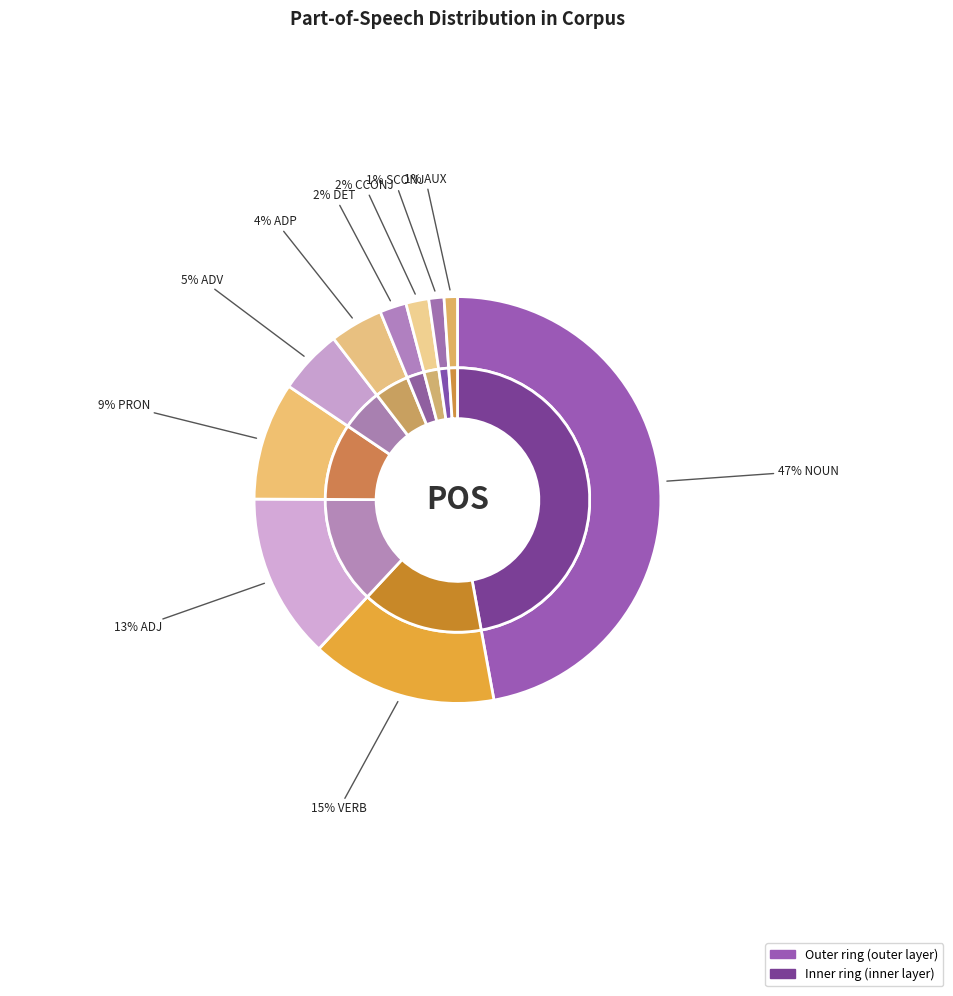

Do DET and SCONJ together represent more than half of the pie?

No